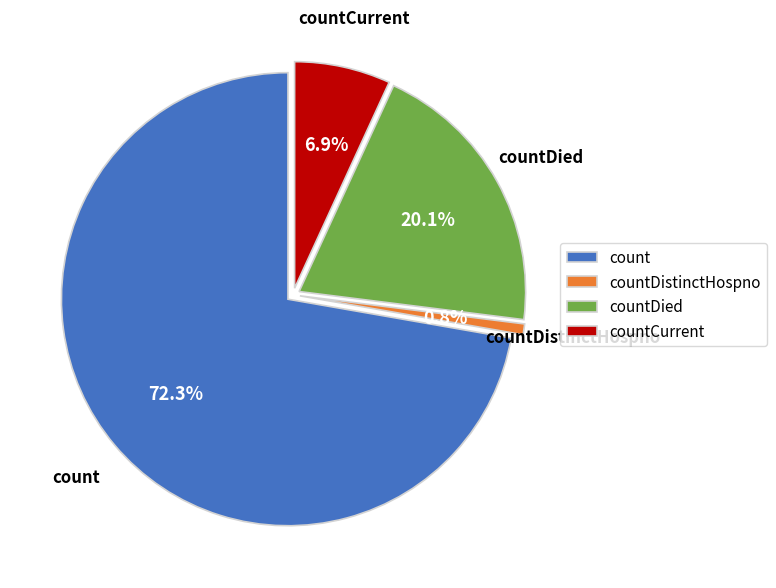

True or false: countCurrentSuspected accounts for 7% of the total.

False